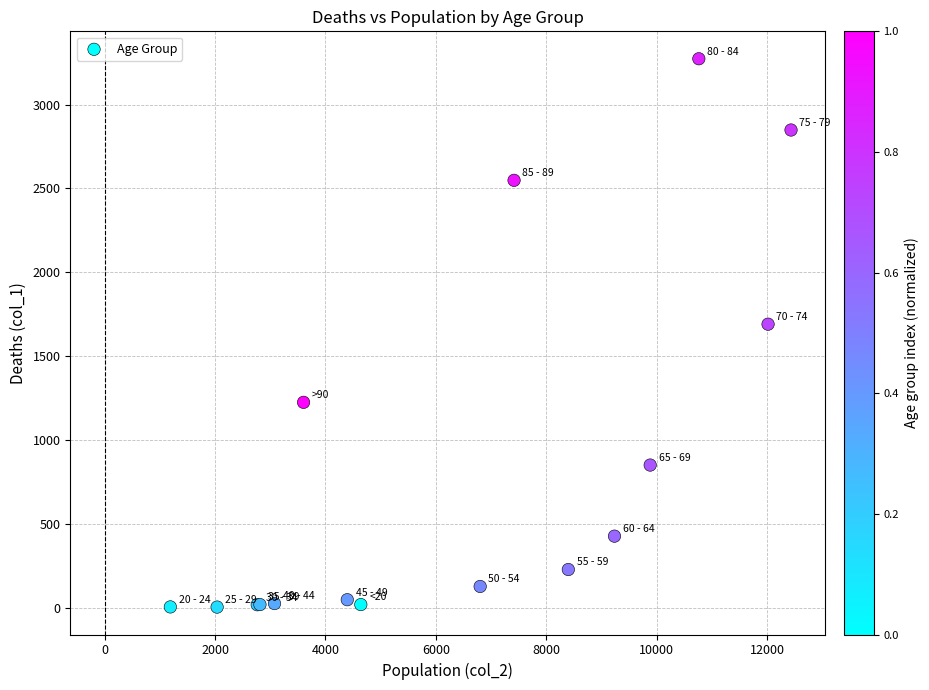

What Y value in the scatter plot is closest to 1638?

1690